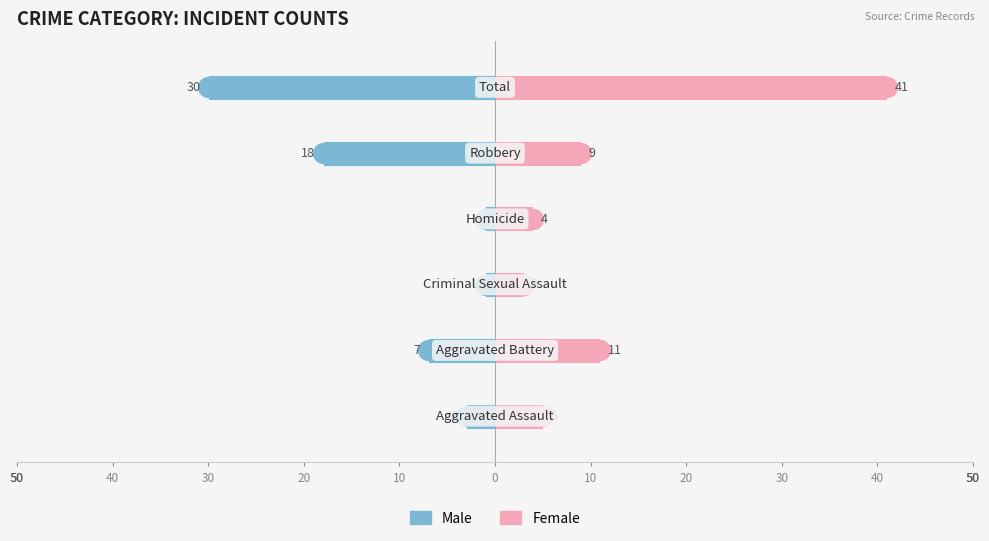

List the series in order of their overall mean, lowest first.

Male, Female